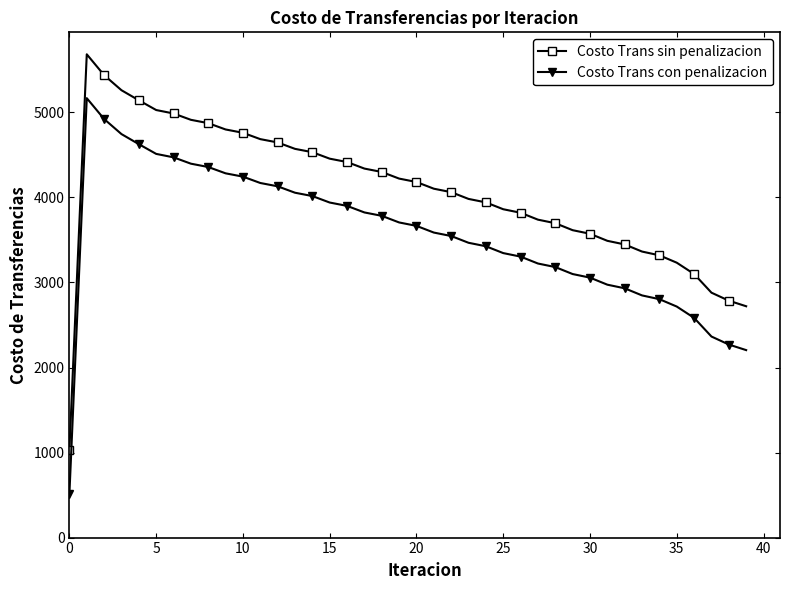

What is the maximum value shown in the chart?

5683.2